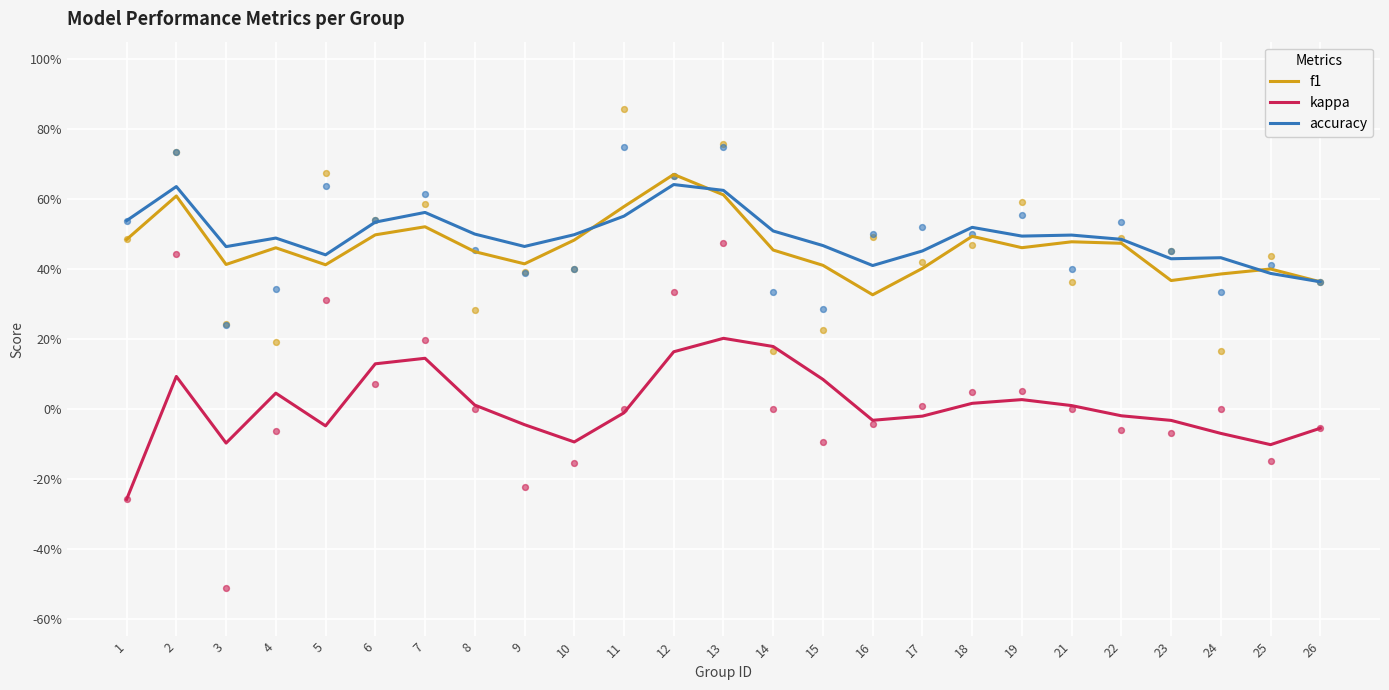

At how many categories does at least one series exceed 0?

25